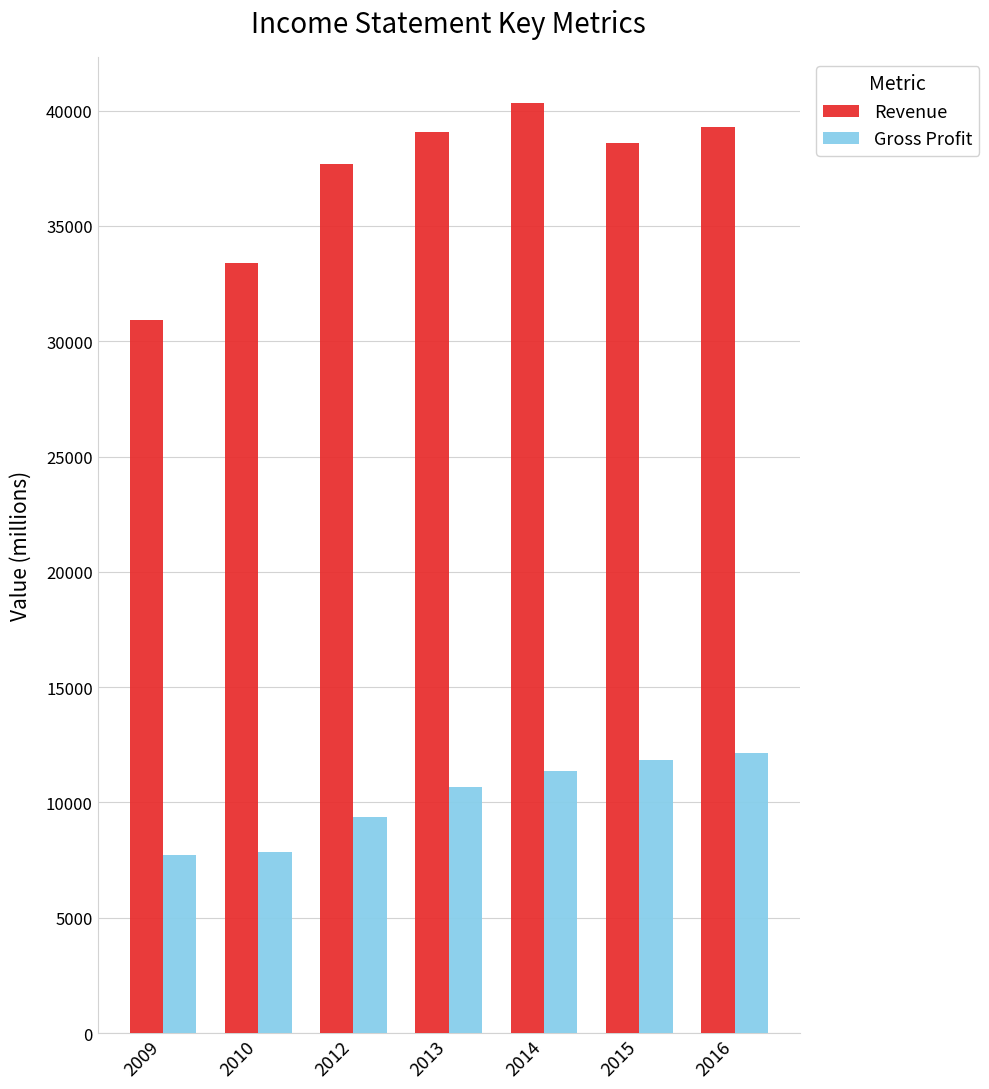

What is the sum of the Gross Profit values at 2016 and 2010?

20003